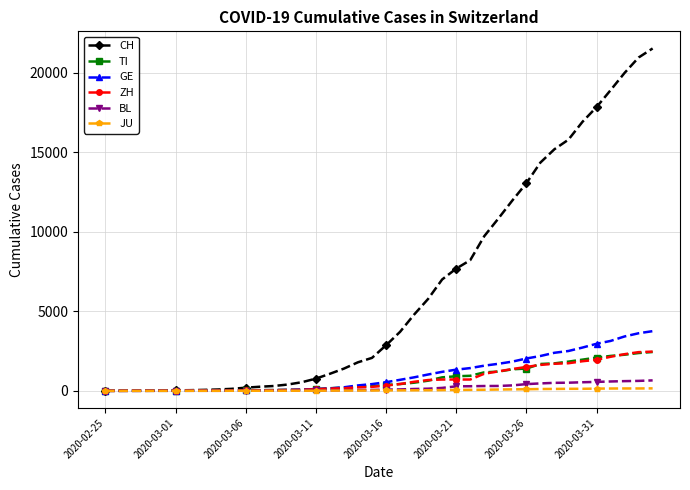

Which series has the largest total across all categories?

CH